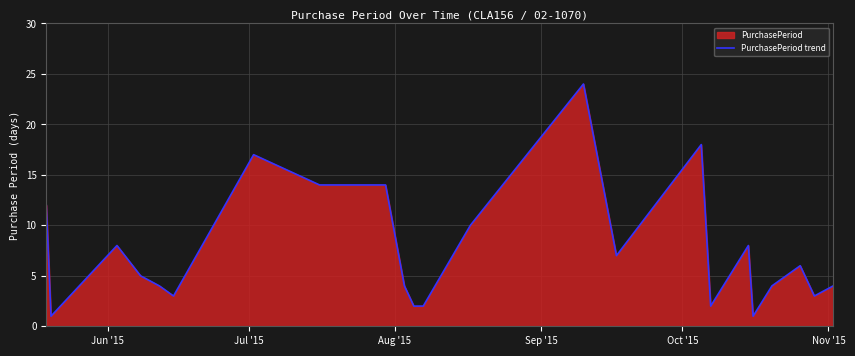

What is the difference between the maximum and minimum values?

23